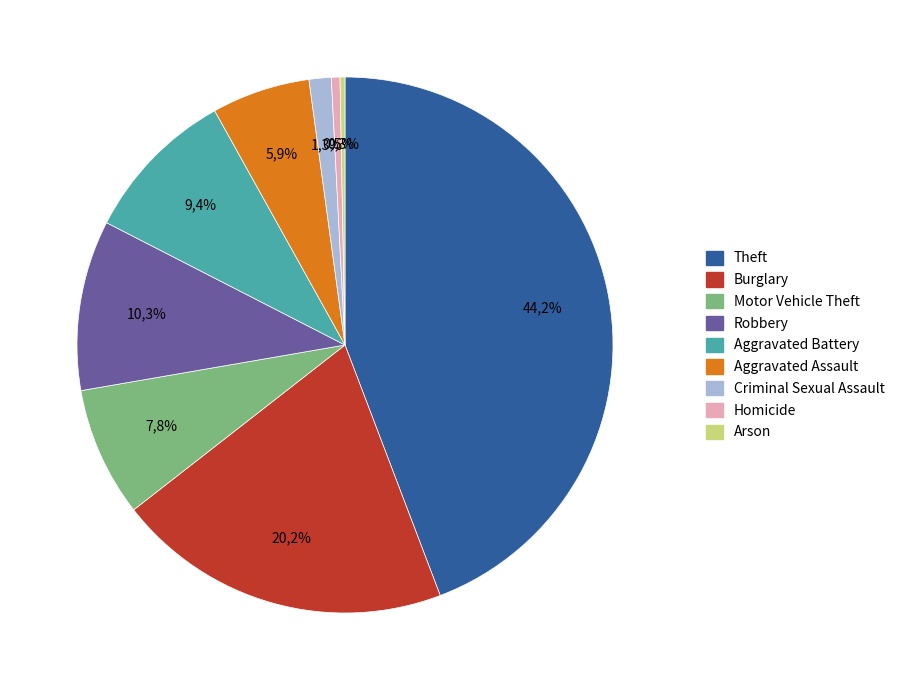

The Theft slice represents 44% of the pie. True or false?

True